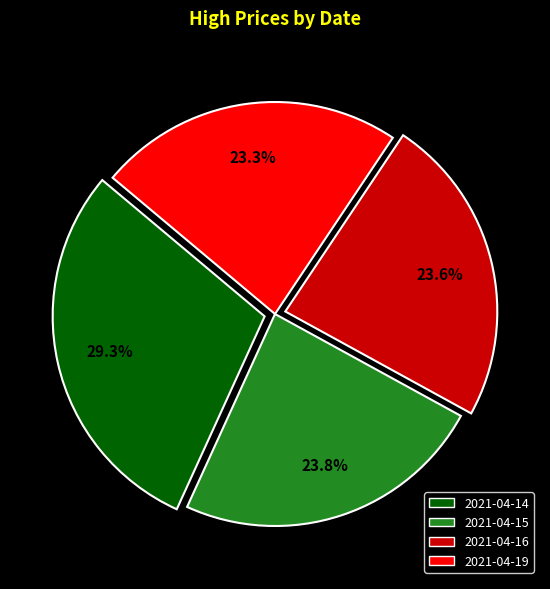

What percentage is the 2021-04-15 slice, to the nearest percent?

24%